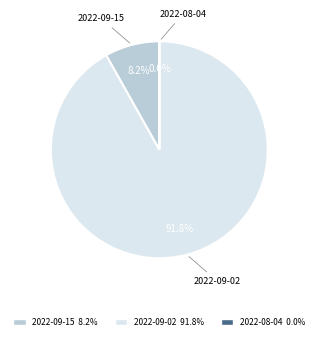

To the nearest percent, what is the combined percentage of 2022-09-02 and 2022-09-15?

100%